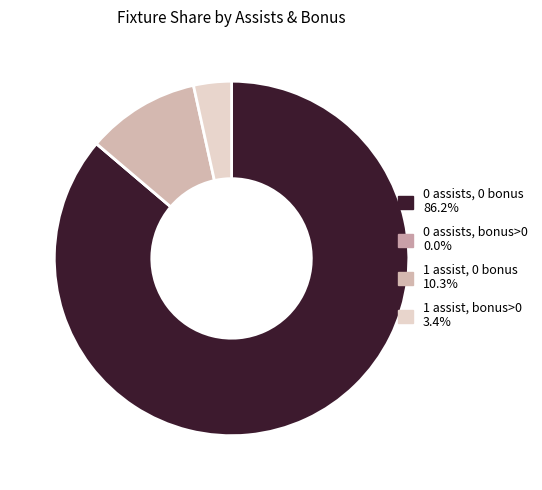

Does any single category account for the majority?

Yes